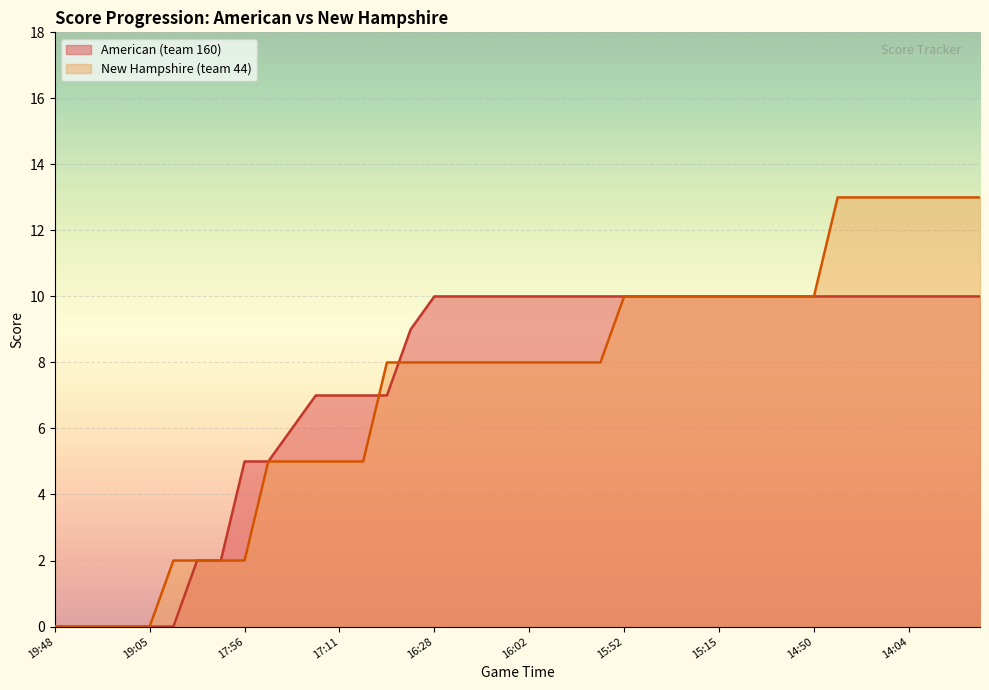

What is the value of the New Hampshire (team 44) point at the 10th from the left?

5